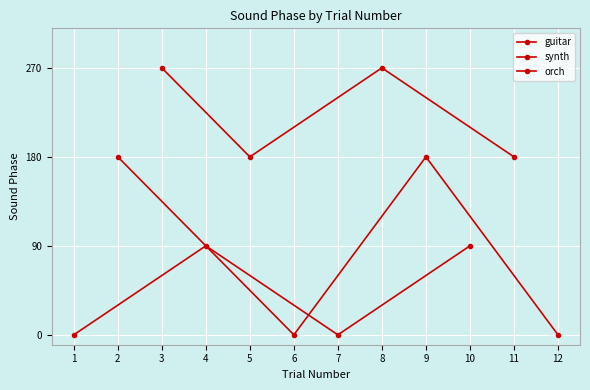

Rank the categories by guitar value from highest to lowest.

4, 10, 1, 7